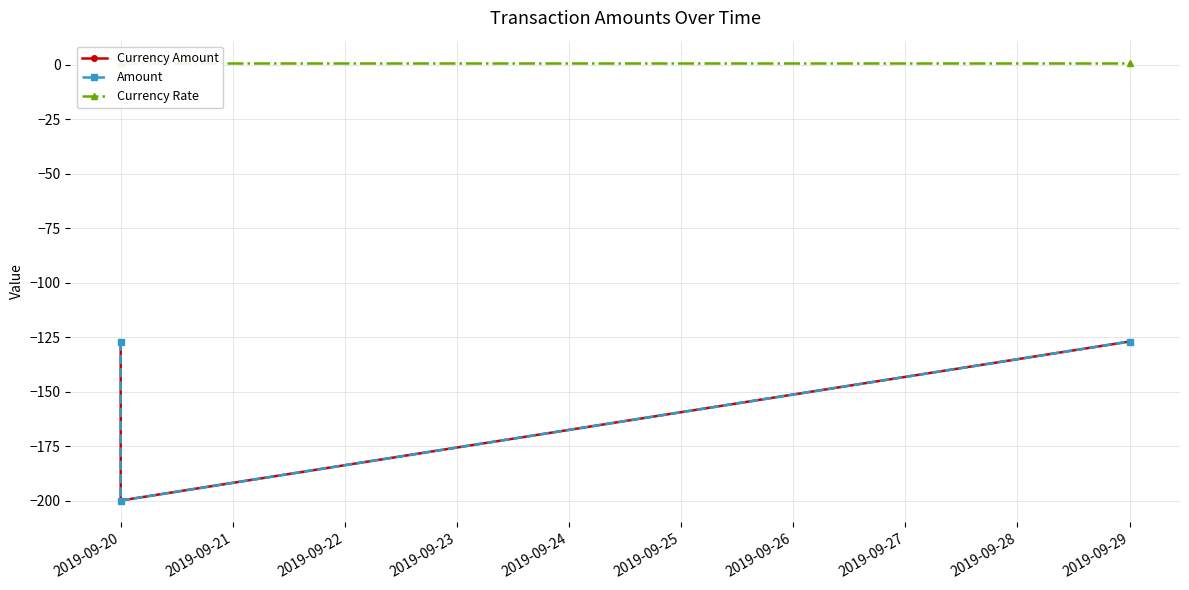

Reading left to right, what are all the values shown in this chart?

Currency Amount: -127.0	-200.0	-127.0
Amount: -127.0	-200.0	-127.0
Currency Rate: 1.0	1.0	1.0